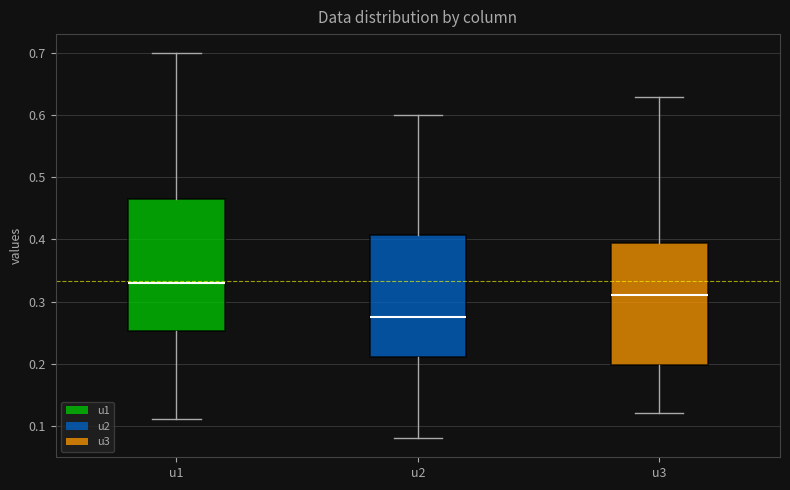

Comparing the boxes themselves (not the whiskers), which one is the tallest?

u1